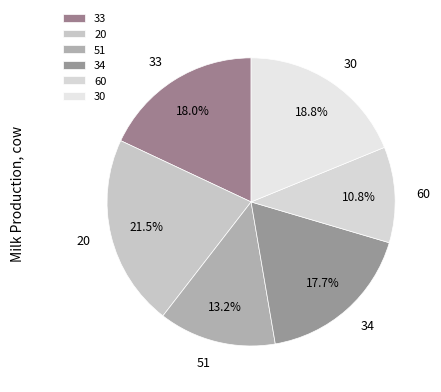

Does 20 account for over 50% of the chart?

No